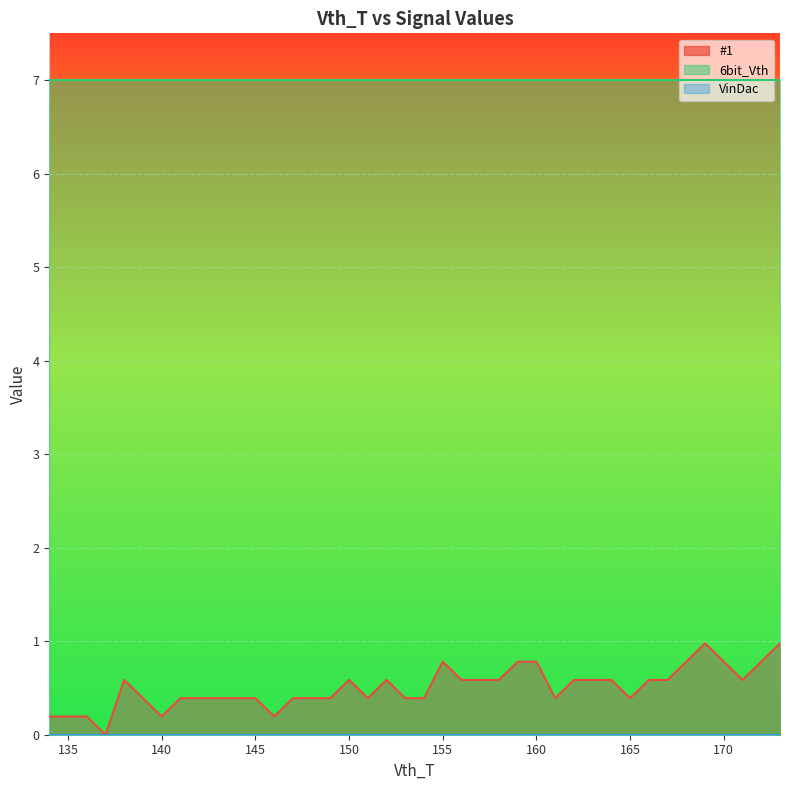

Reading left to right, extract all data points from this chart.

#1: 0.2	0.2	0.2	0.0	0.6	0.4	0.2	0.4	0.4	0.4	0.4	0.4	0.2	0.4	0.4	0.4	0.6	0.4	0.6	0.4	0.4	0.8	0.6	0.6	0.6	0.8	0.8	0.4	0.6	0.6	0.6	0.4	0.6	0.6	0.8	1.0	0.8	0.6	0.8	1.0
6bit_Vth: 7.0	7.0	7.0	7.0	7.0	7.0	7.0	7.0	7.0	7.0	7.0	7.0	7.0	7.0	7.0	7.0	7.0	7.0	7.0	7.0	7.0	7.0	7.0	7.0	7.0	7.0	7.0	7.0	7.0	7.0	7.0	7.0	7.0	7.0	7.0	7.0	7.0	7.0	7.0	7.0
VinDac: 0.0	0.0	0.0	0.0	0.0	0.0	0.0	0.0	0.0	0.0	0.0	0.0	0.0	0.0	0.0	0.0	0.0	0.0	0.0	0.0	0.0	0.0	0.0	0.0	0.0	0.0	0.0	0.0	0.0	0.0	0.0	0.0	0.0	0.0	0.0	0.0	0.0	0.0	0.0	0.0